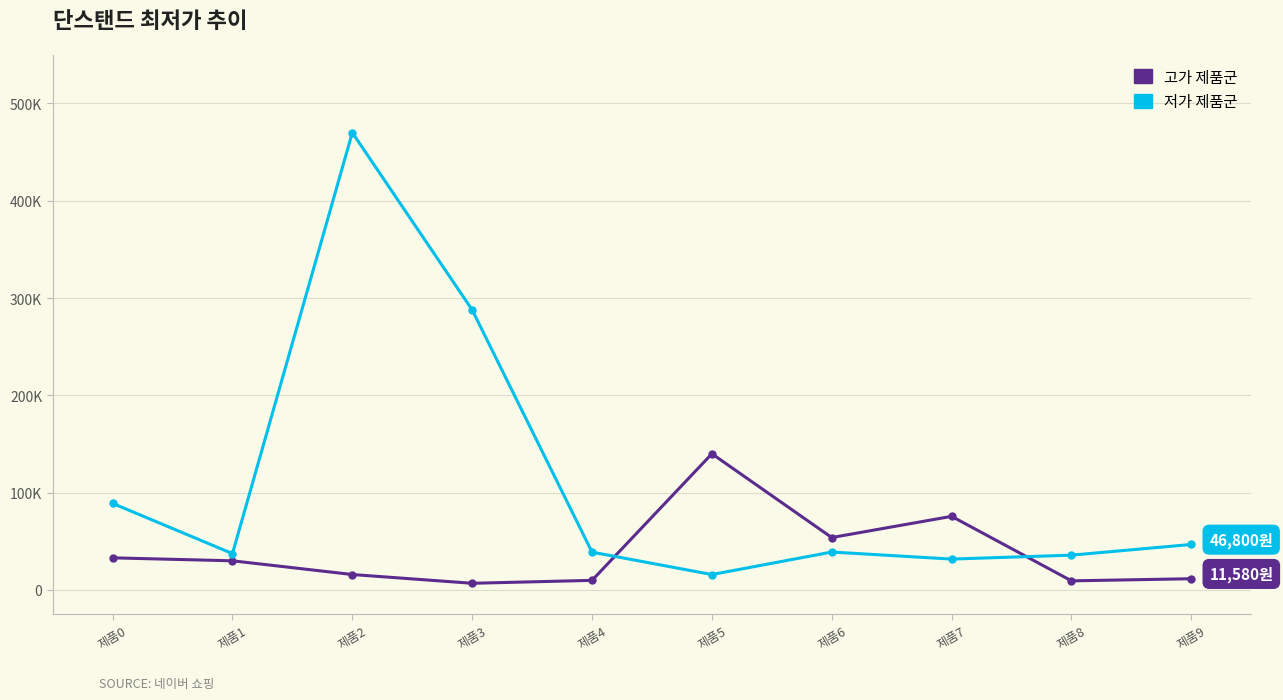

What are all the series names shown in the legend?

고가 제품군, 저가 제품군